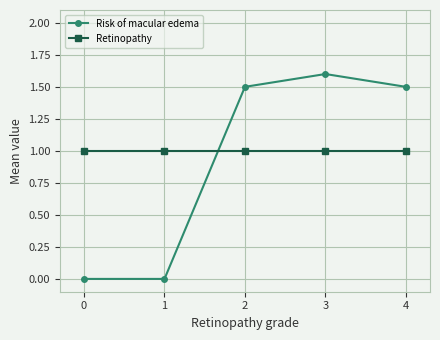

Which series changed the most between 1 and 2?

Risk of macular edema